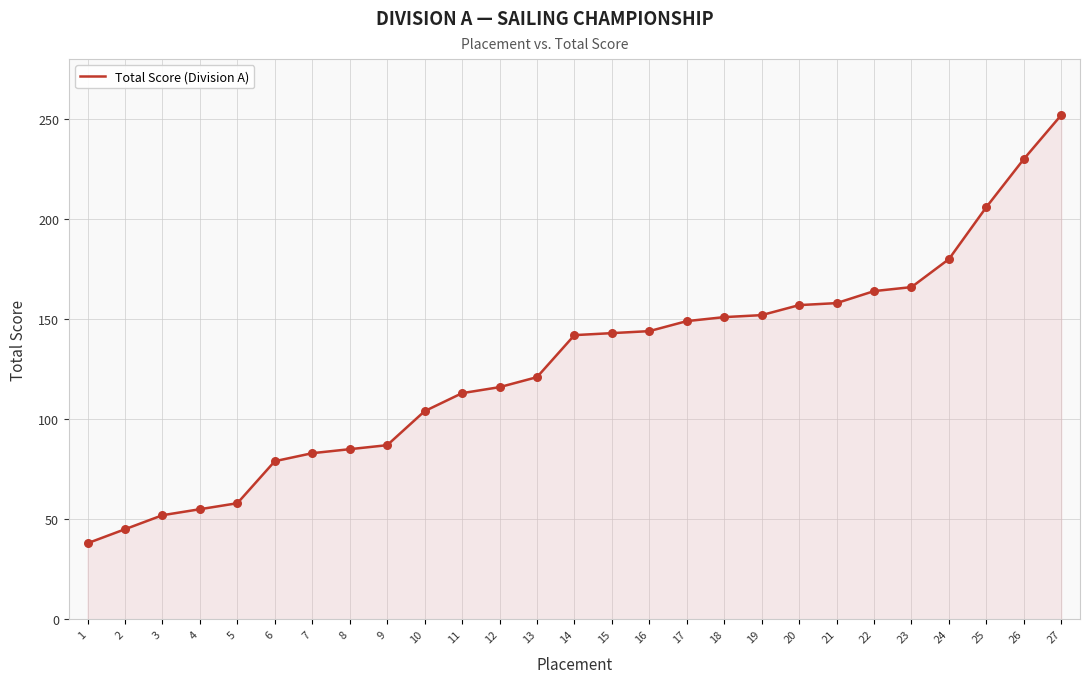

What is the change in value from 16 to 20?

+13